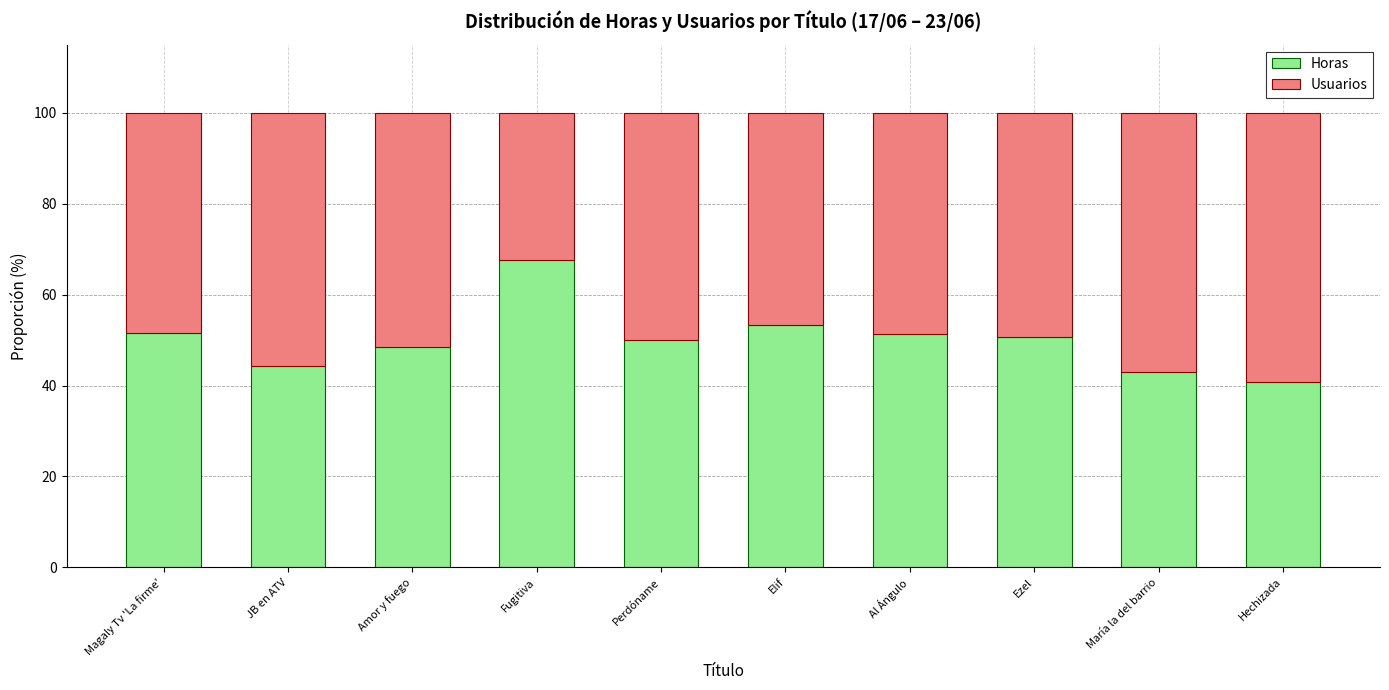

What value does the Horas series have at Perdóname?

49.9